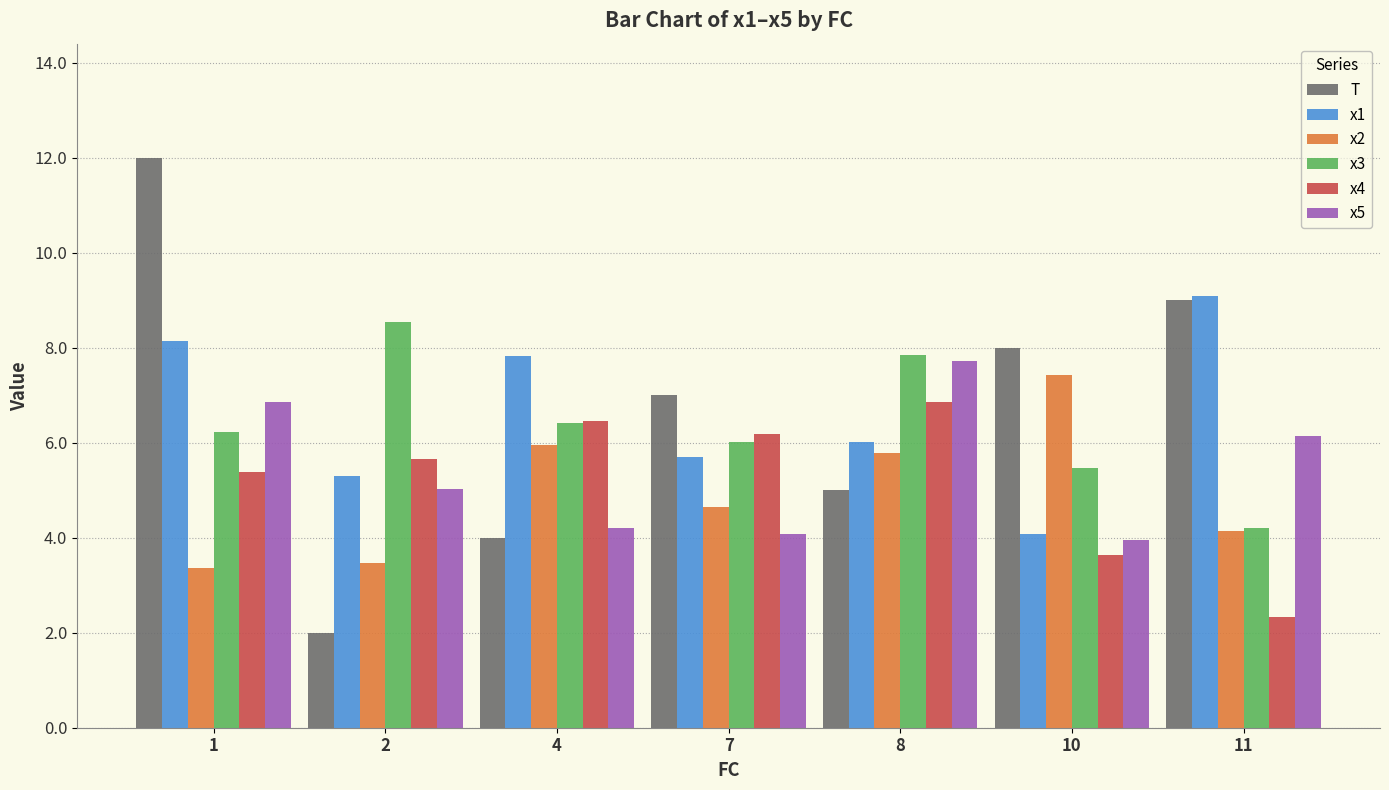

Where is T nearest to the value 7?

7